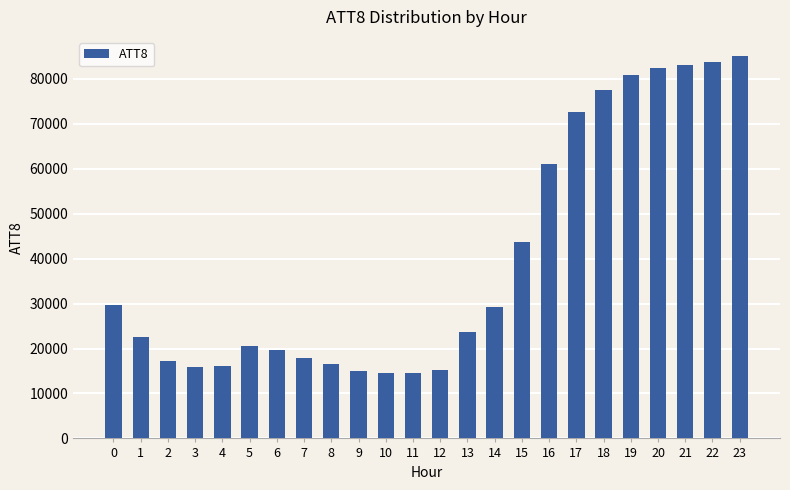

How many values are below 23600?

12